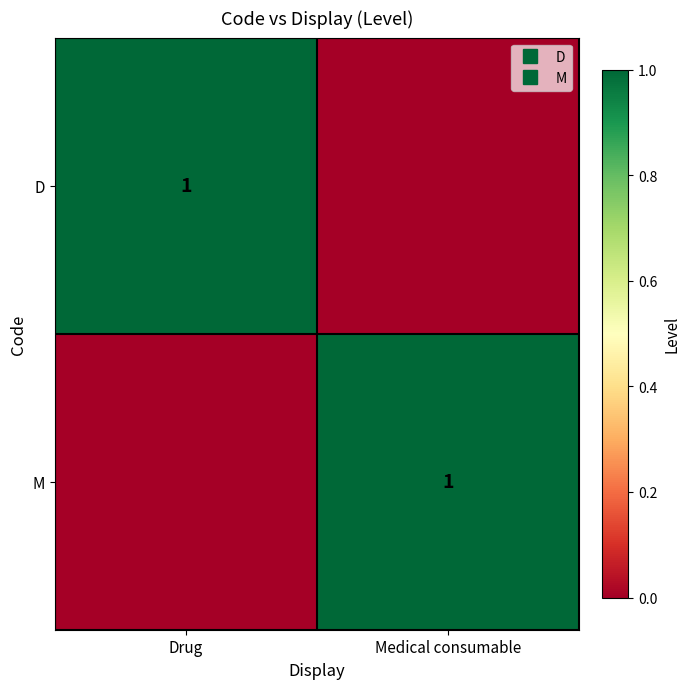

How many D values are between 0 and 1?

2